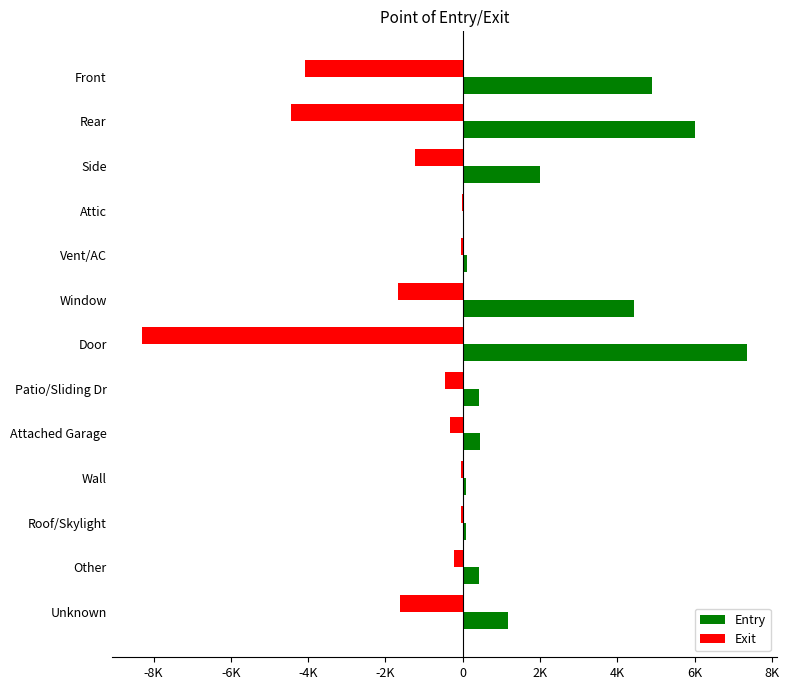

What is the sum of all Entry values?

27416